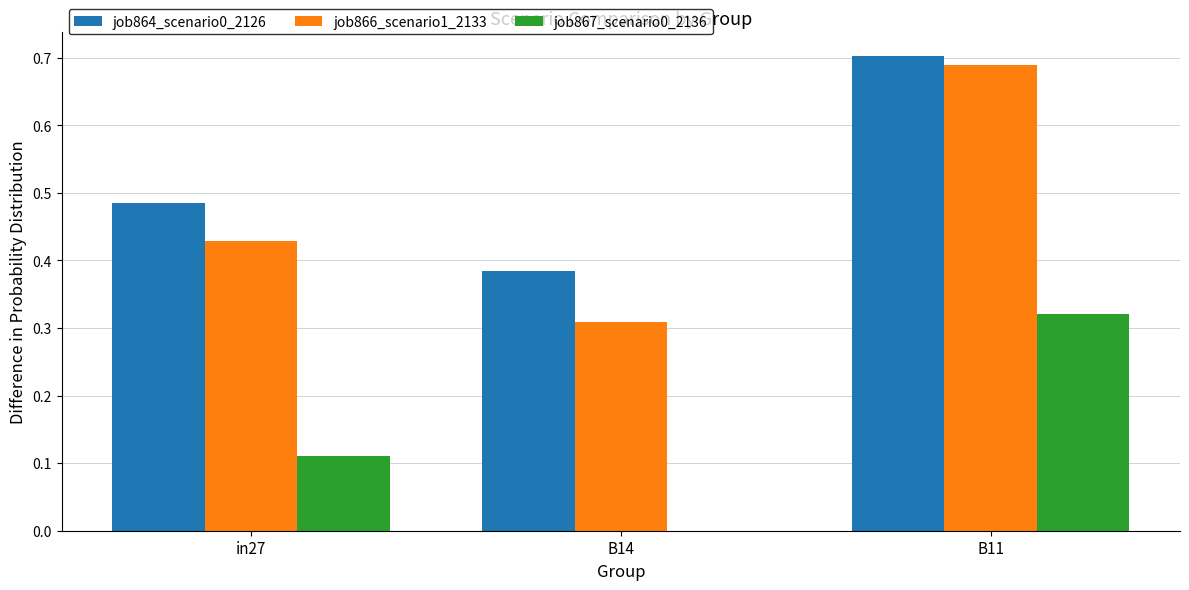

True or false: job867_scenario0_2136 has a value of 0.2 at in27.

False